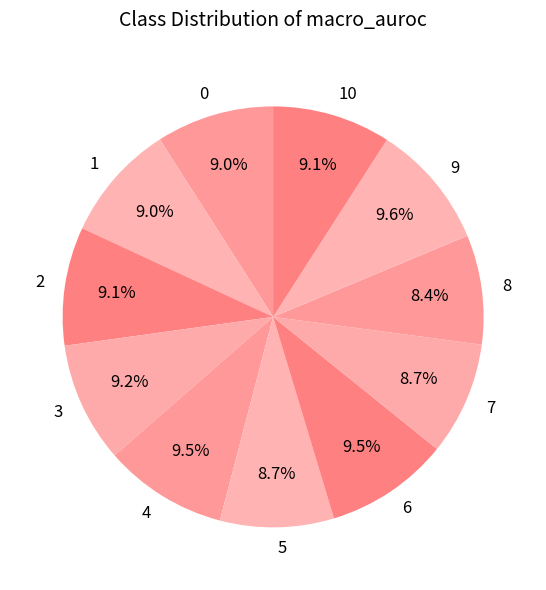

To the nearest percent, what percentage of the pie is 3?

9%